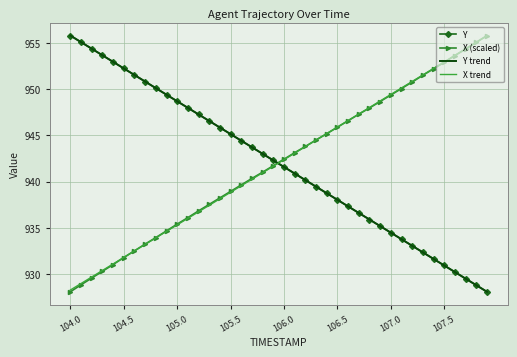

At how many categories does at least one series exceed 938?

40